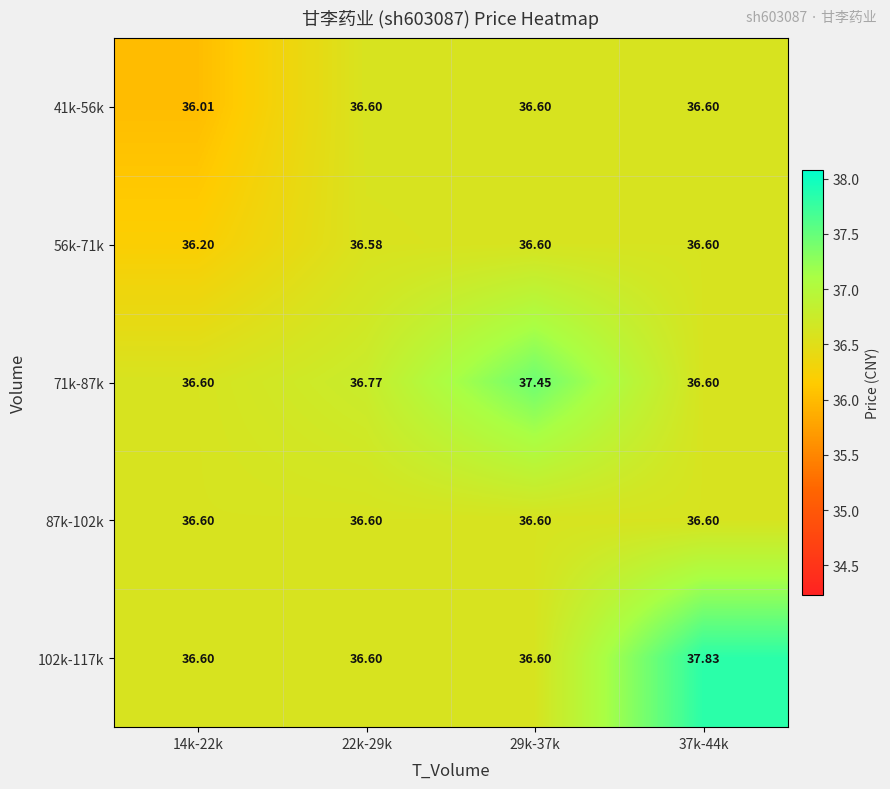

Is the value of 87k-102k at 29k-37k greater than the value of 71k-87k at 29k-37k?

No